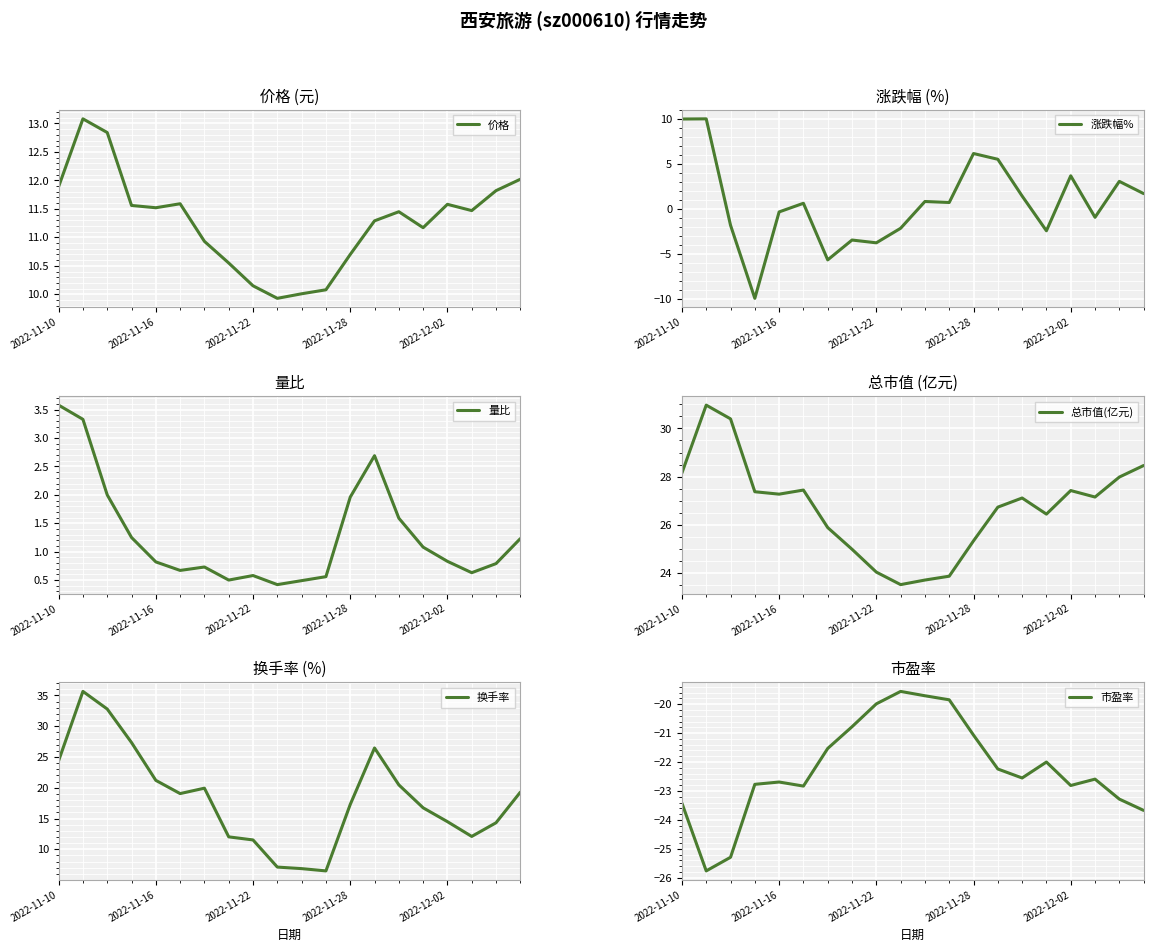

The 市盈率 series shows -22.8 at 5. True or false?

True